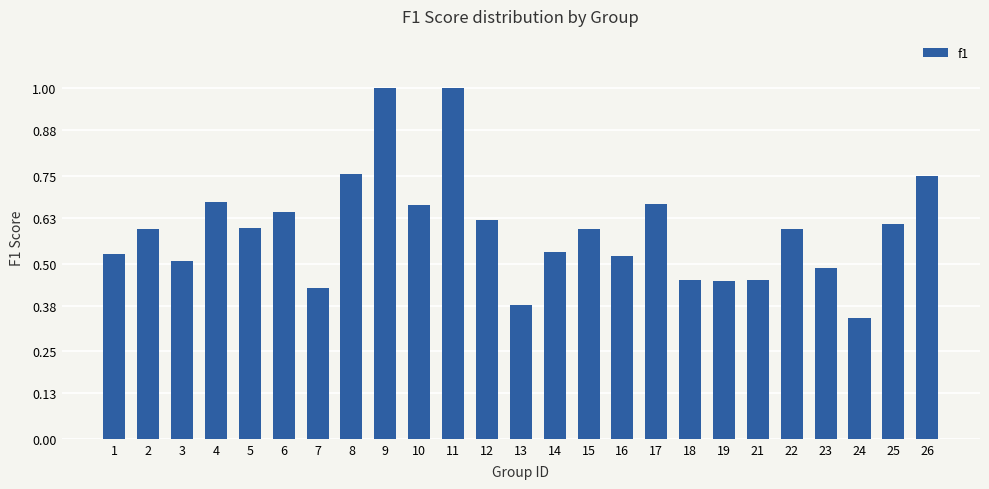

Which label corresponds to the smallest value in the chart?

24